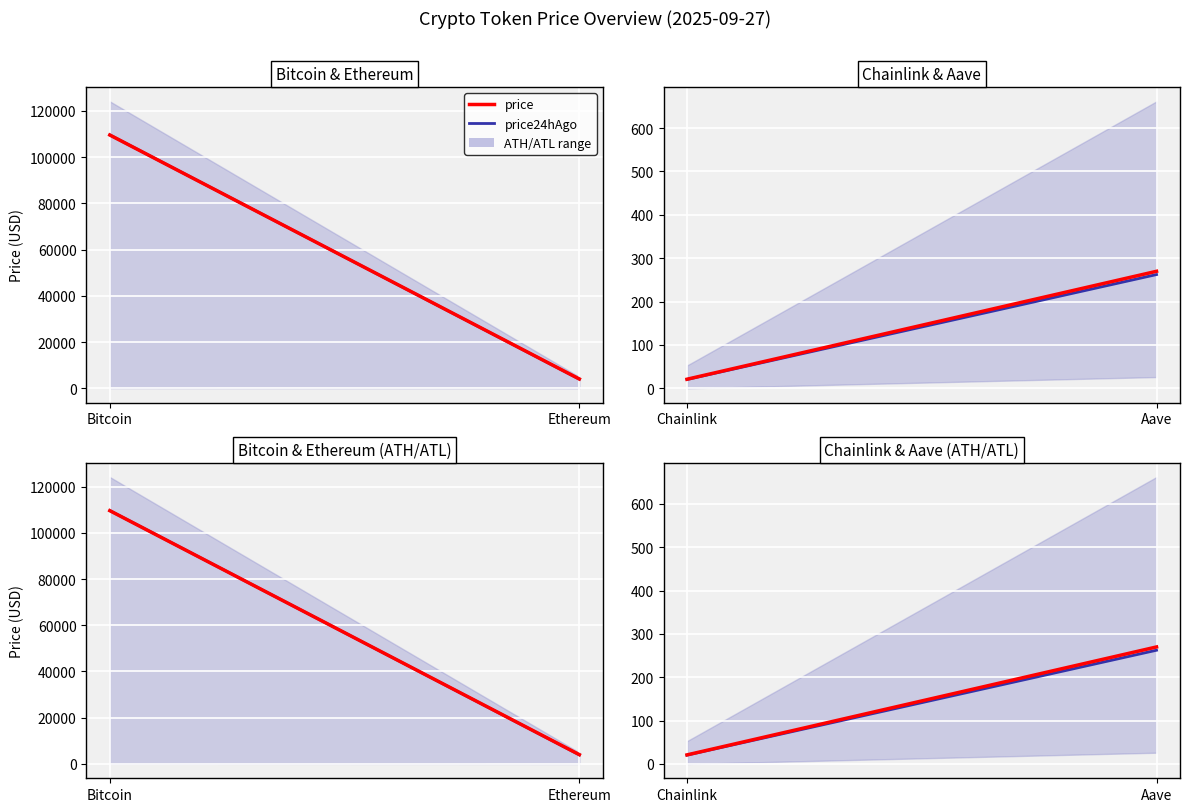

Is the value of price at Chainlink greater than the value of price24hAgo at Chainlink?

Yes